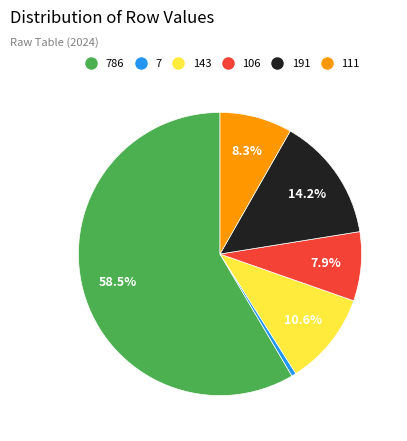

Which slice is the smallest?

7